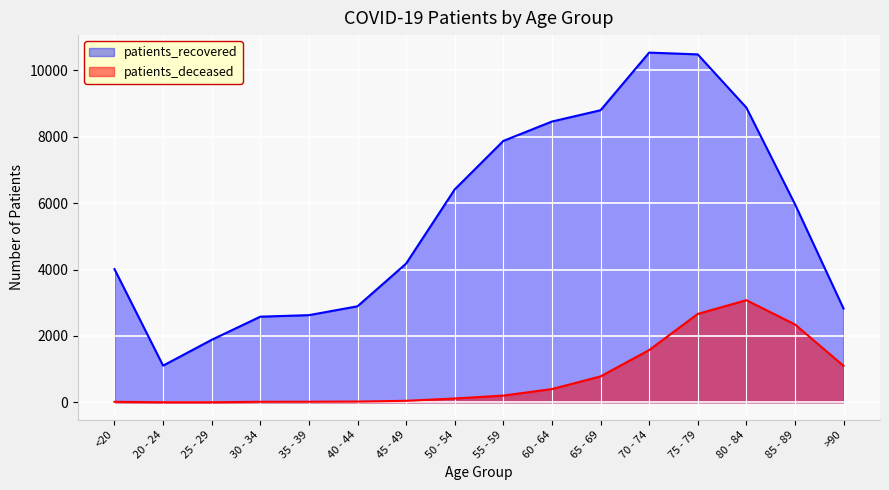

True or false: patients_deceased has a value of 920 at 70 - 74.

False